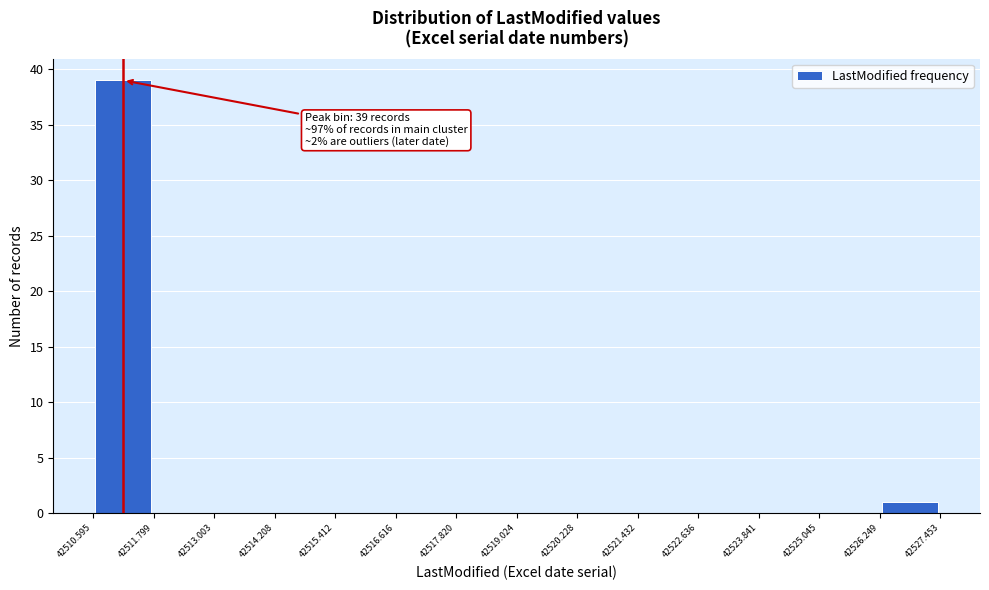

Which range on the x-axis has the tallest bar?

42510.595 to 42511.799